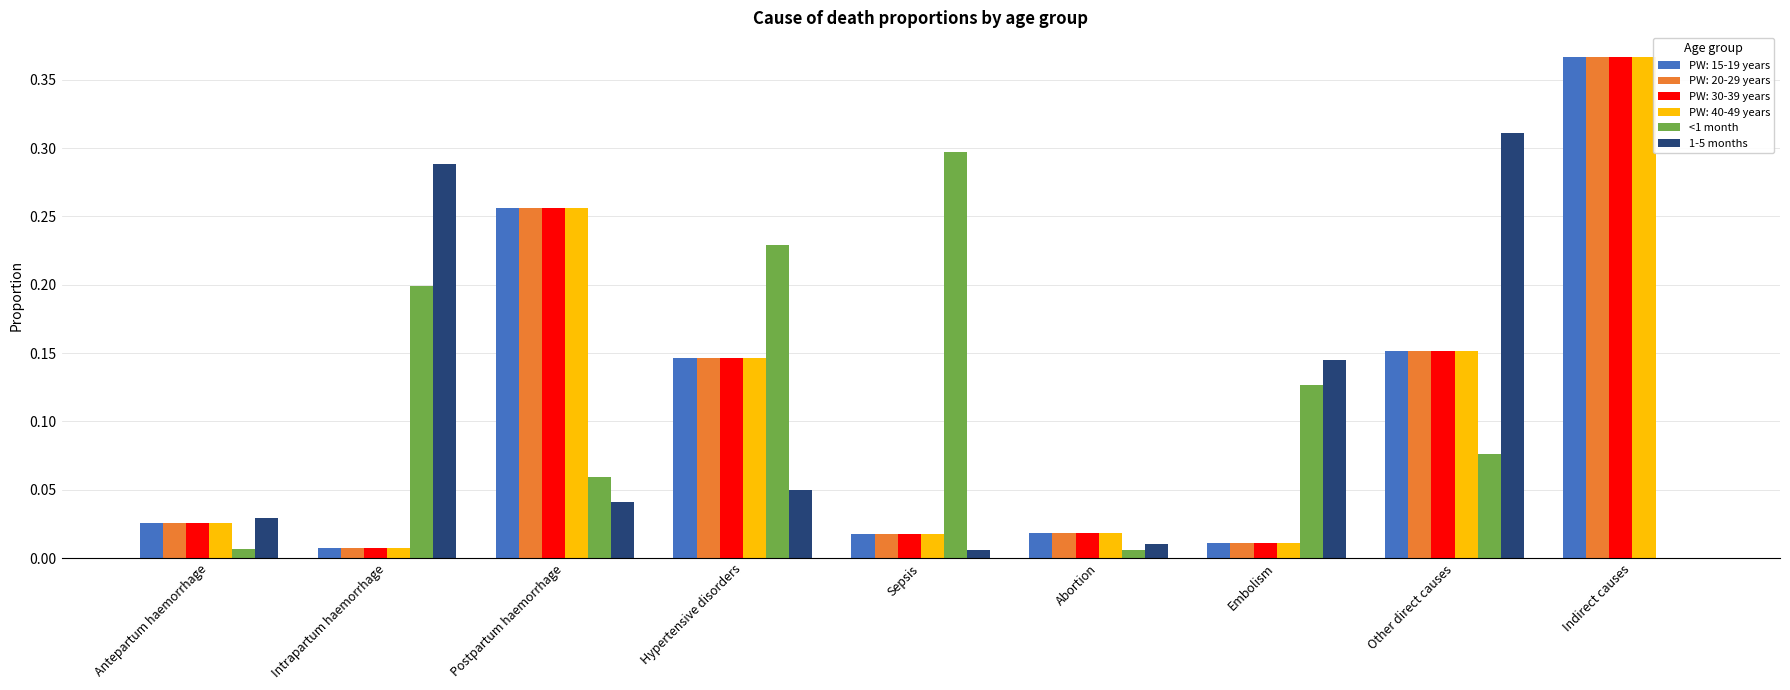

Is the value of PW: 15-19 years at Sepsis greater than the value of PW: 40-49 years at Postpartum haemorrhage?

No